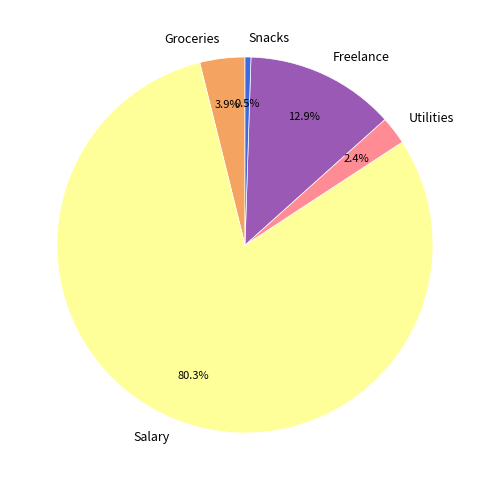

What is the total percentage of Snacks and Groceries?

4.4%